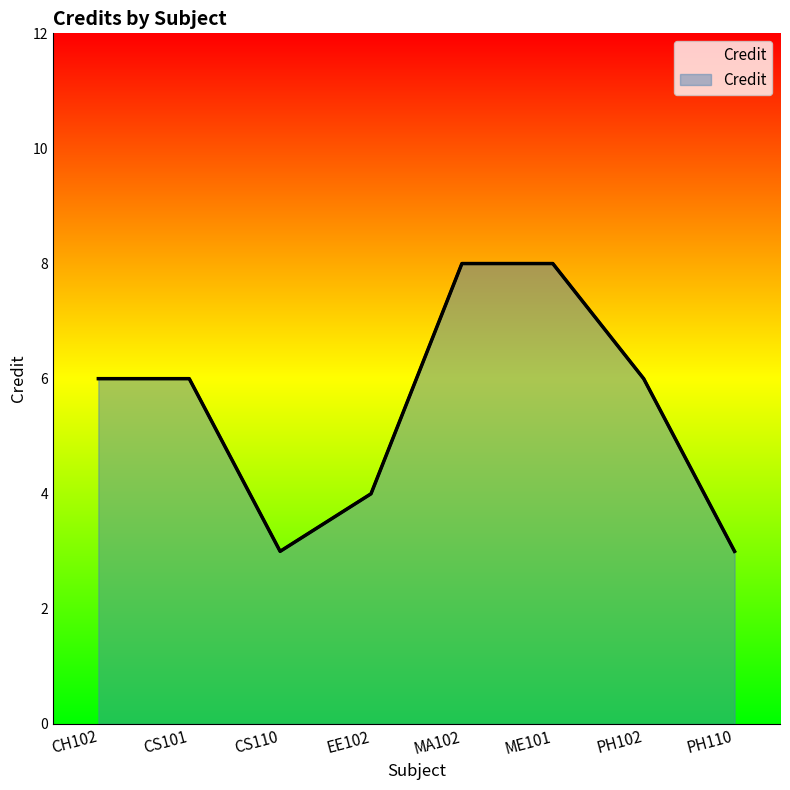

What is the approximate value at EE102?

4